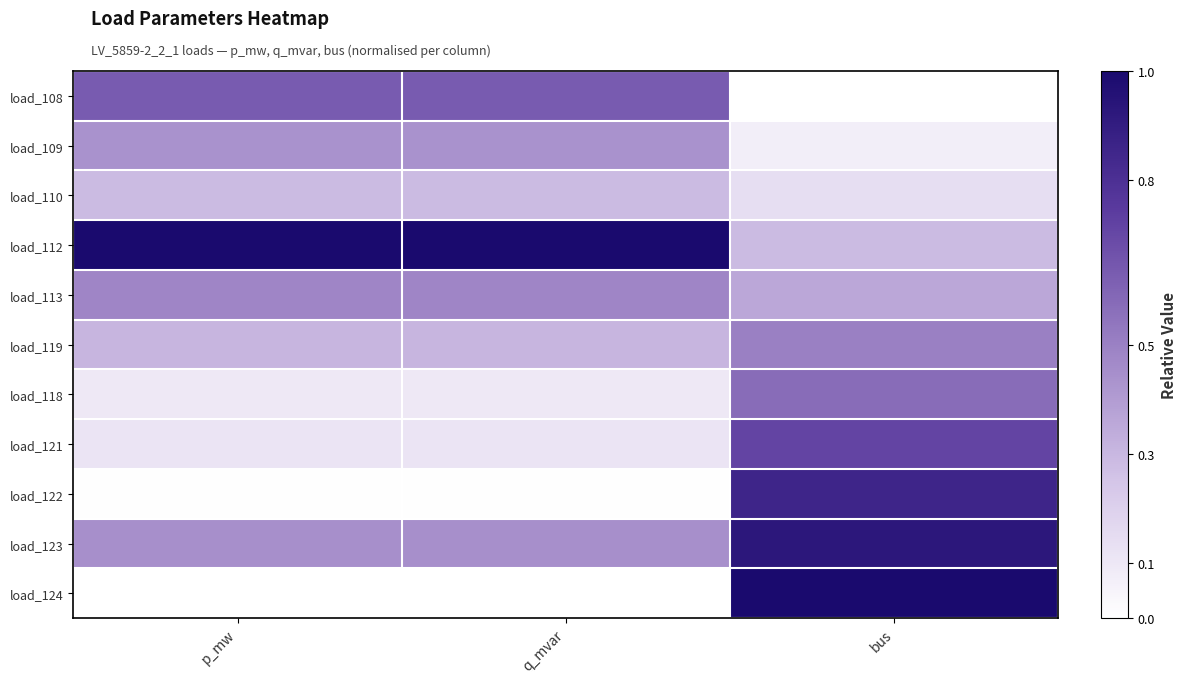

What is the greatest value displayed?

1.0